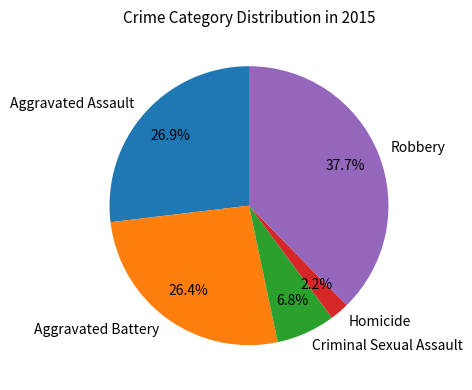

Is there any slice that represents more than half of the pie?

No